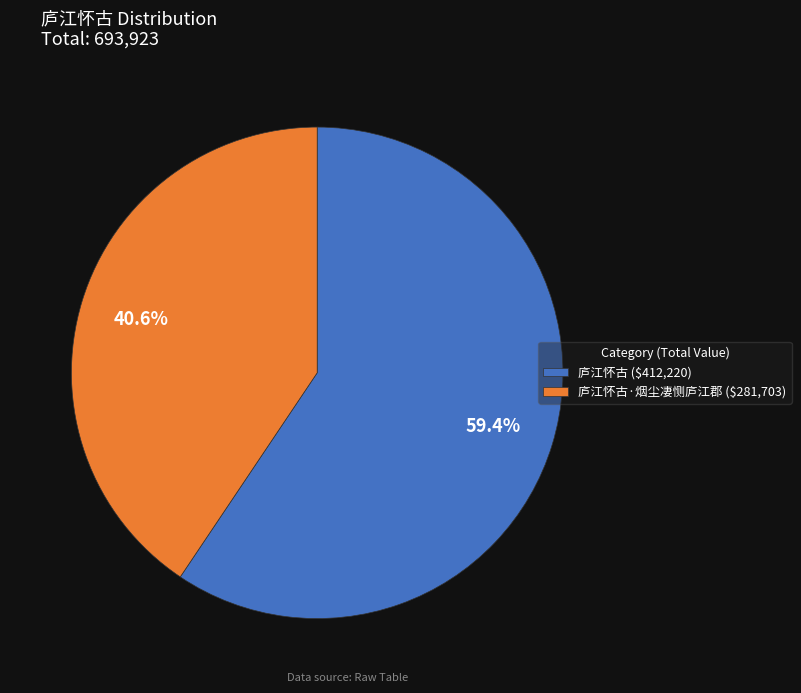

How much of the chart is everything except 庐江怀古 ($412,220)?

40.6%